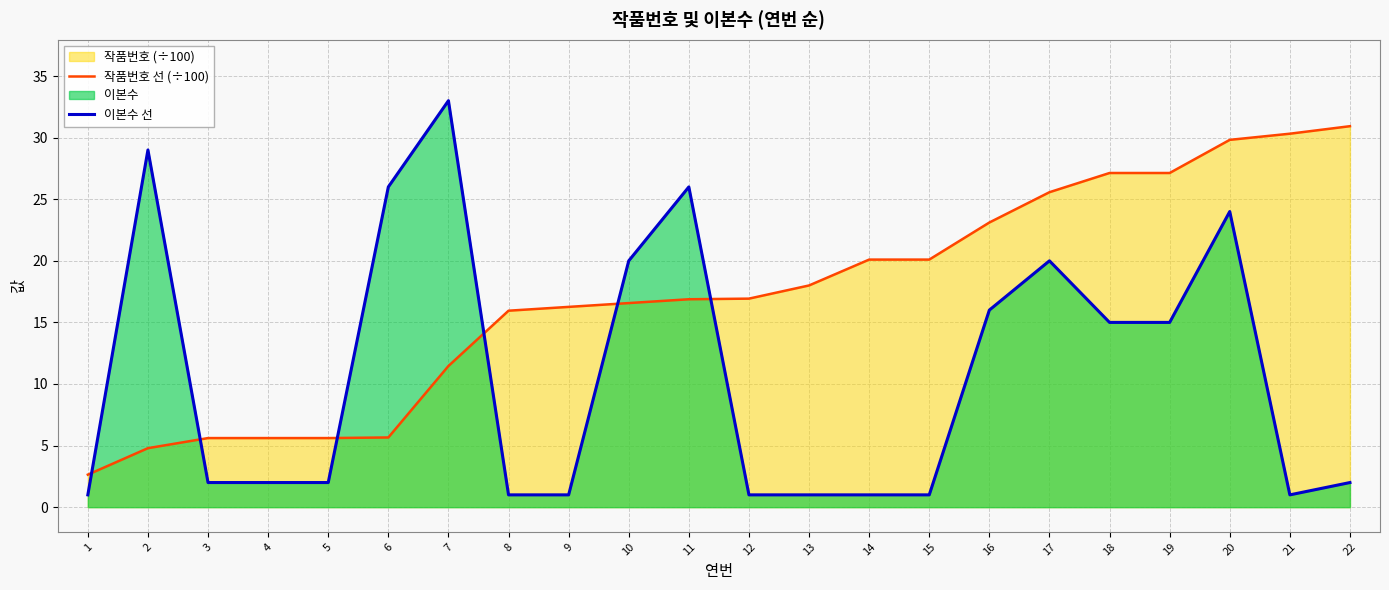

What is the greatest value displayed?

33.0